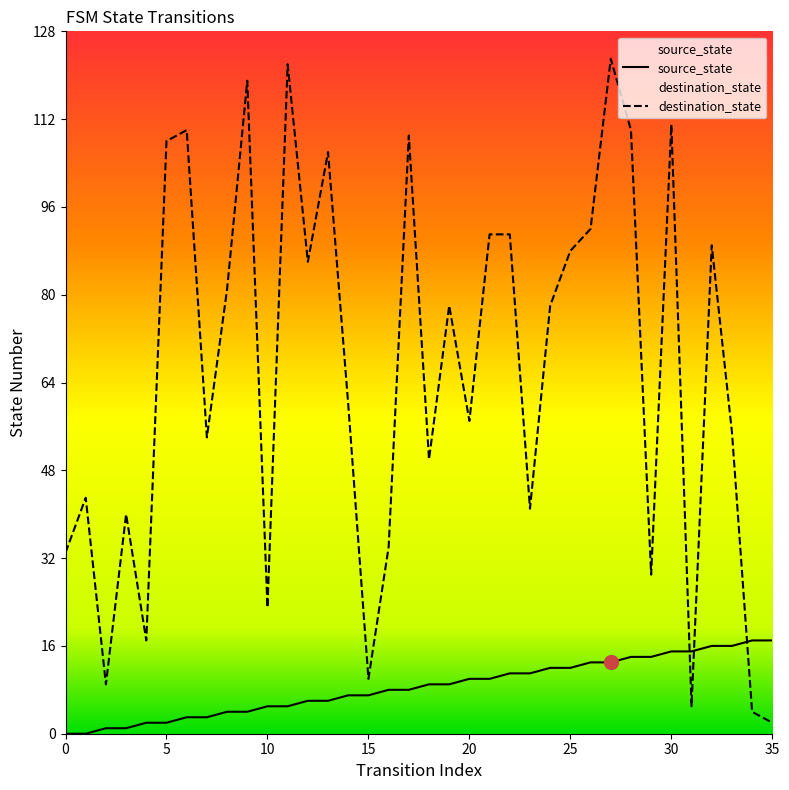

True or false: source_state has more than 2 points higher than both neighbors.

False